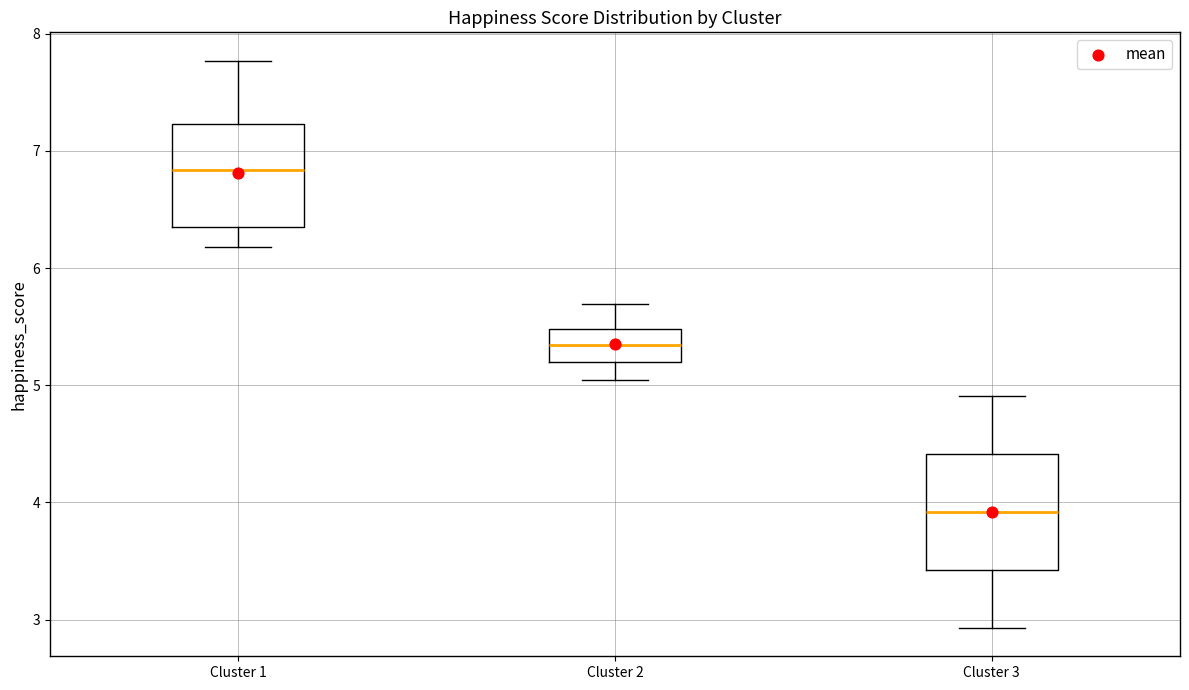

Which box has the lowest median line?

Cluster 3